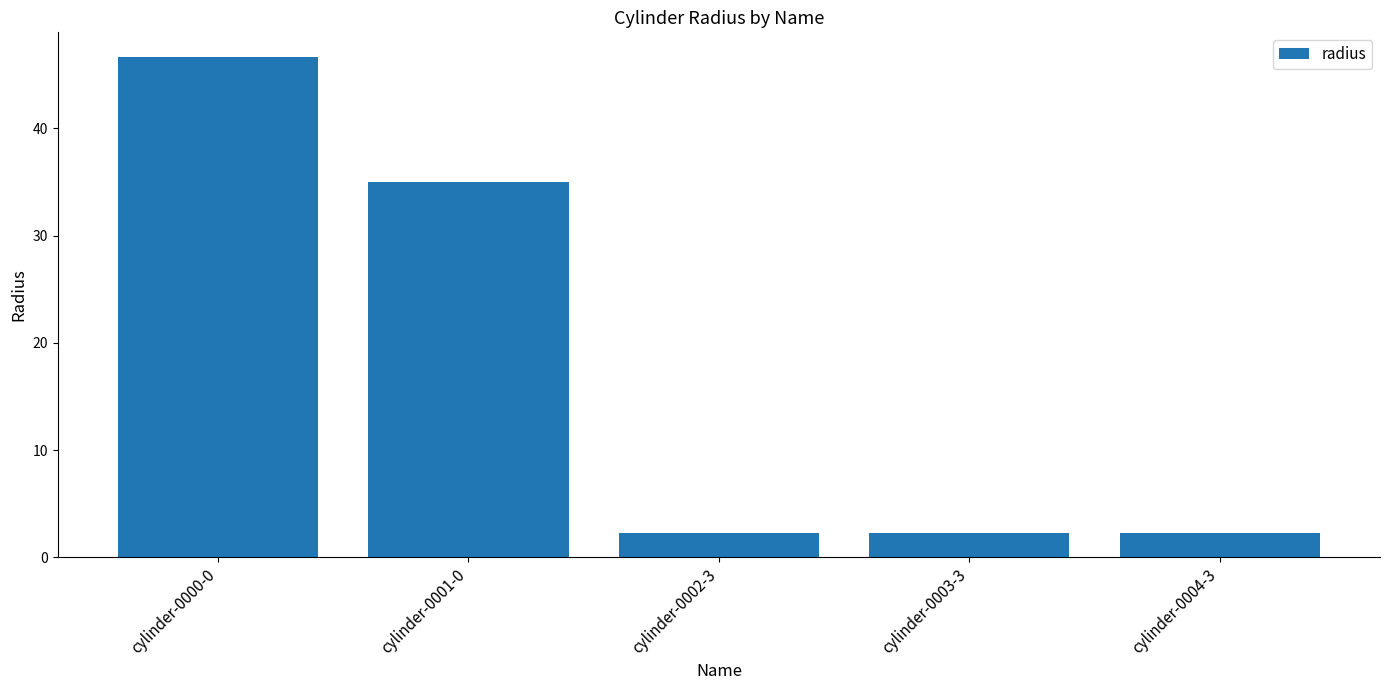

What is the change in value from cylinder-0000-0 to cylinder-0003-3?

-44.4